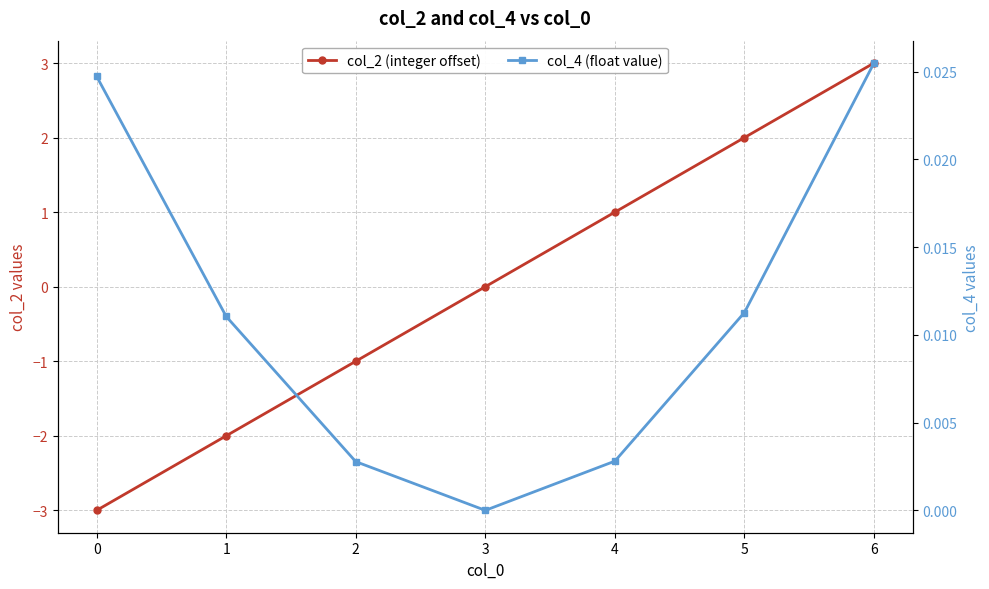

Between 0 and 1, which is larger?

1